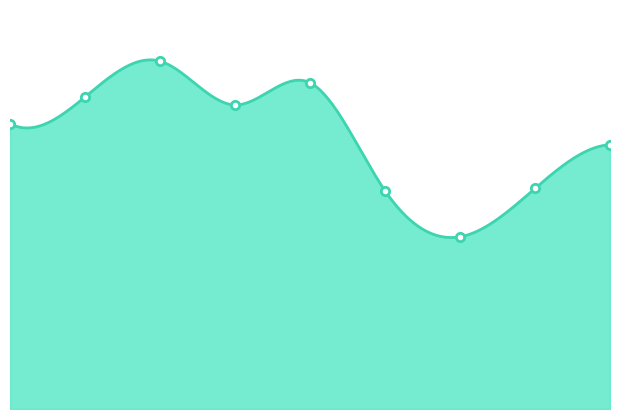

Count the number of categories in the chart.

9